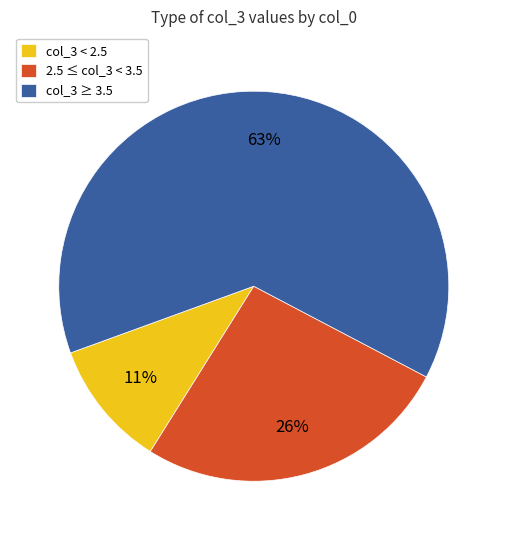

True or false: 2.5 ≤ col_3 < 3.5 accounts for 41% of the total.

False